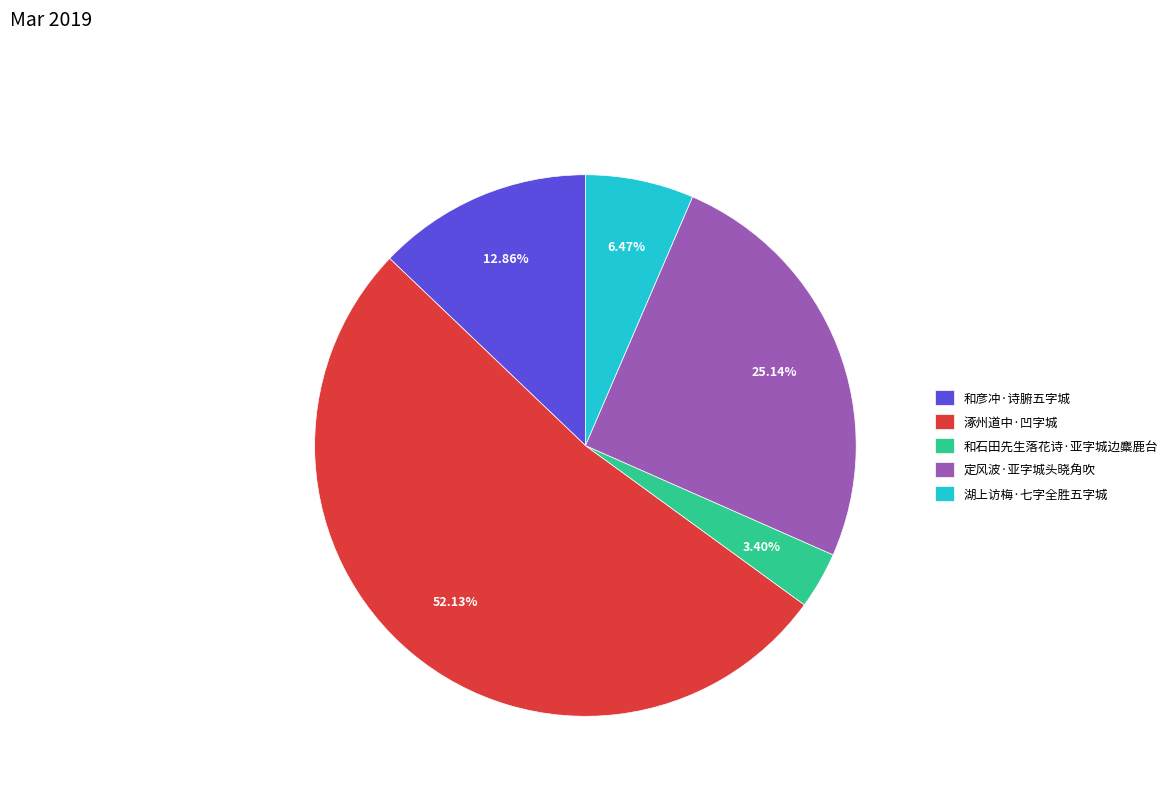

Which slice is the smallest?

和石田先生落花诗·亚字城边麋鹿台